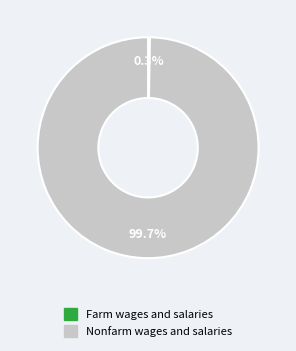

Does any single category account for the majority?

Yes